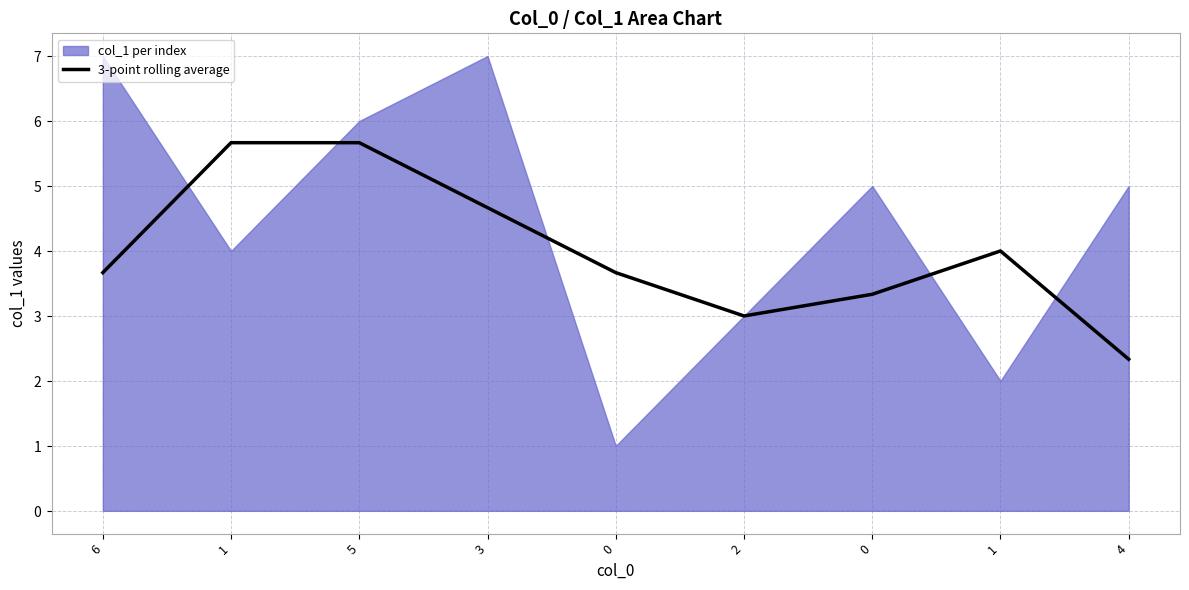

How many interior local peaks (higher than both neighbors) does the data have?

1